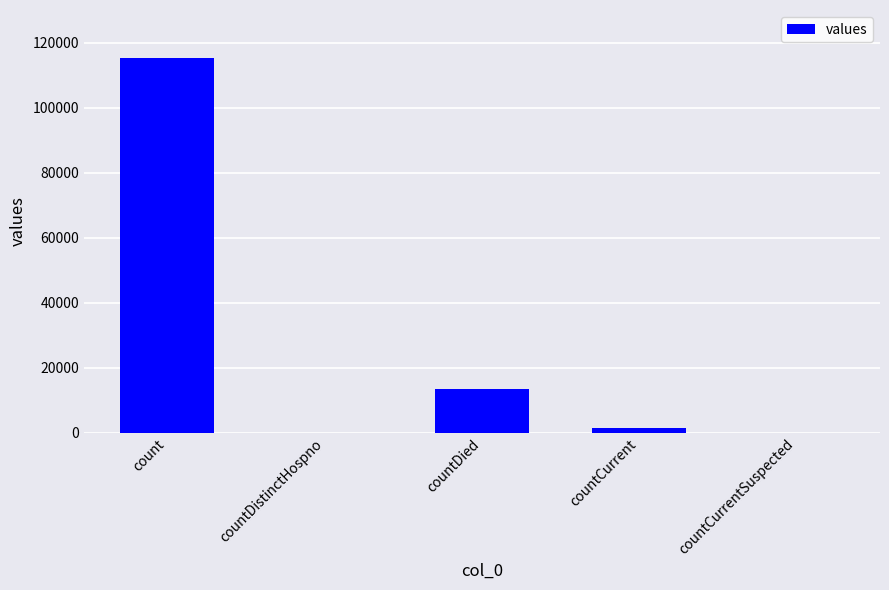

Which label corresponds to the largest value in the chart?

count